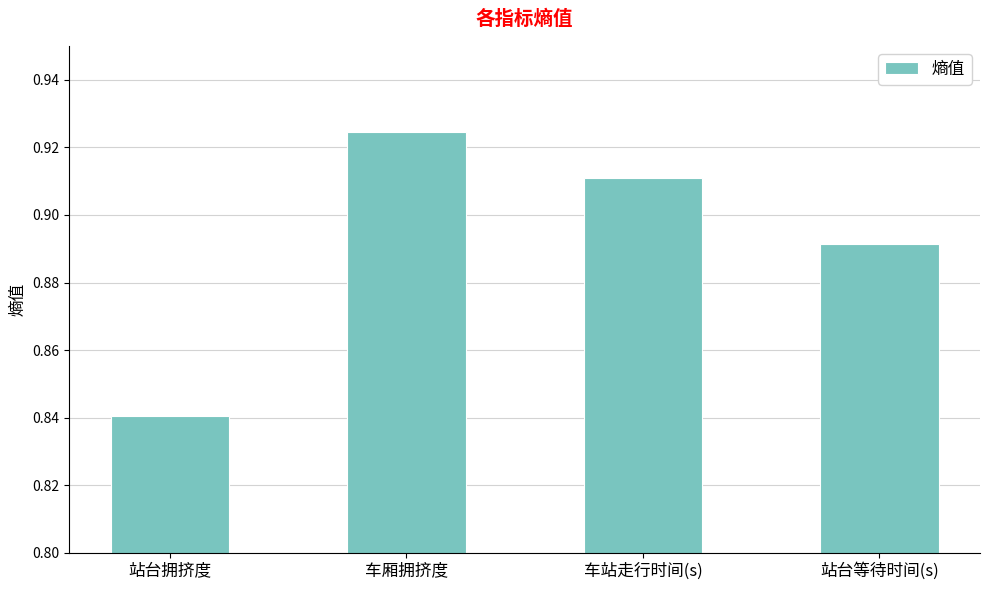

What is the difference between the values at 站台等待时间(s) and 站台拥挤度?

0.1